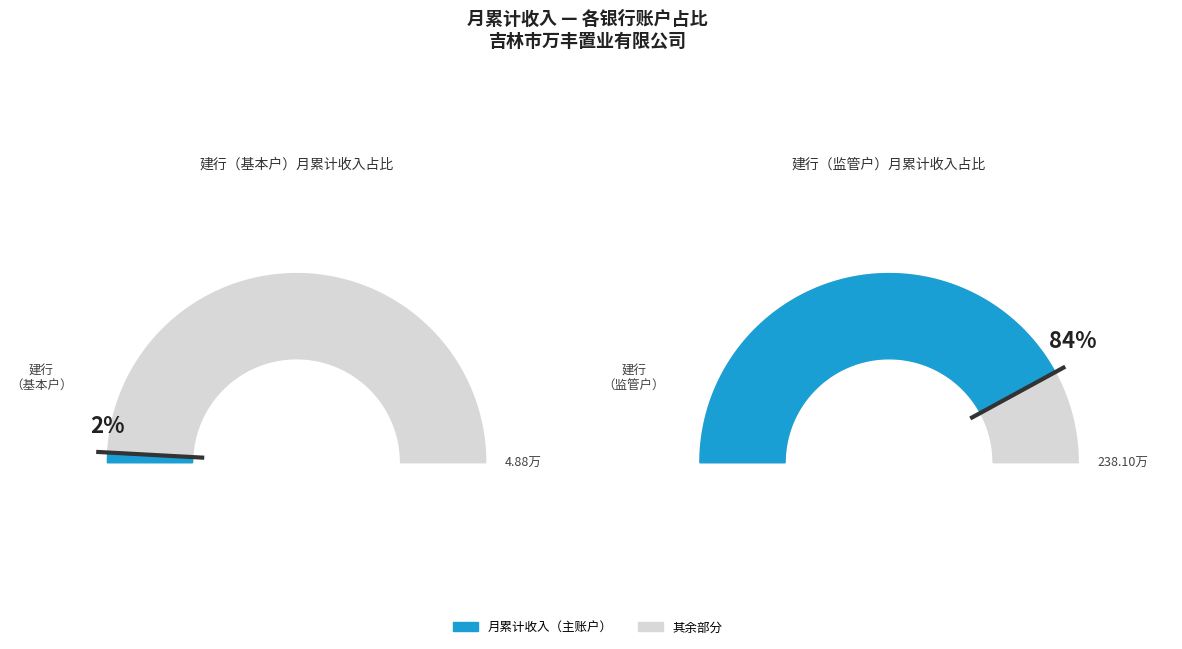

Count the number of slices in the pie.

4